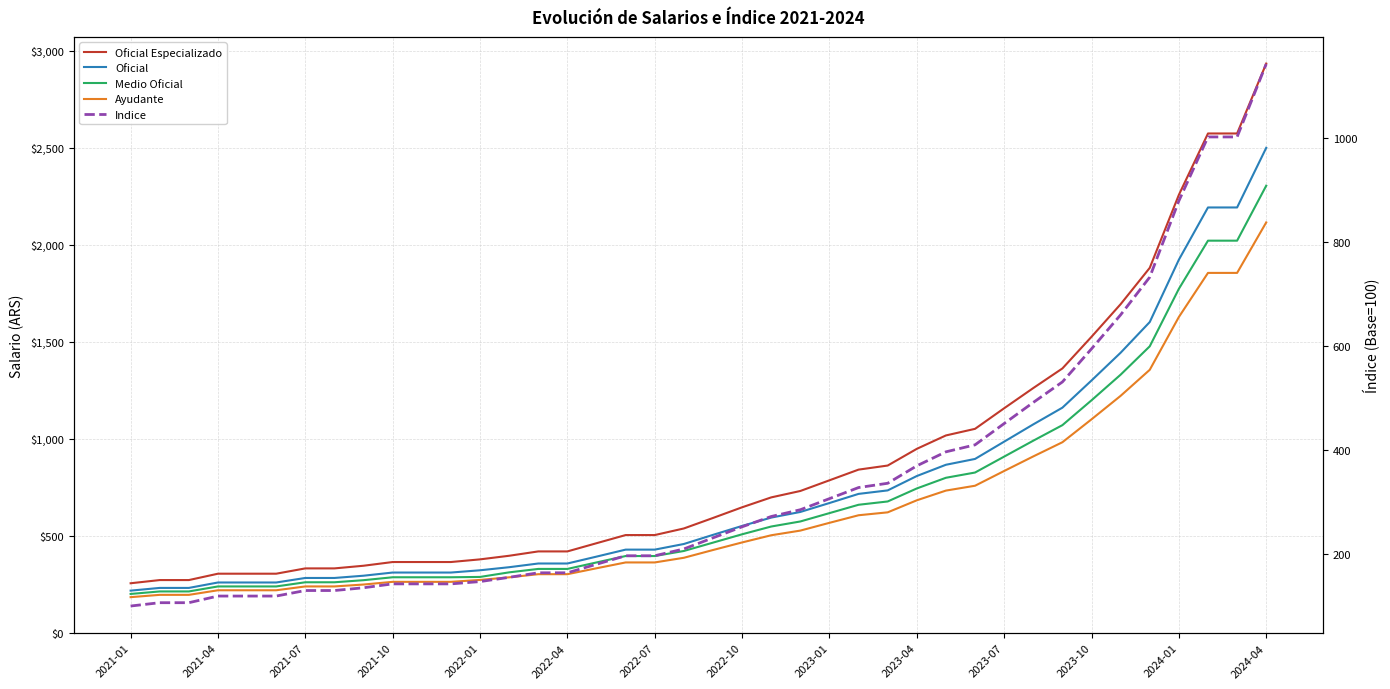

Which has a higher value, 2021-04 or 2021-07?

2021-07